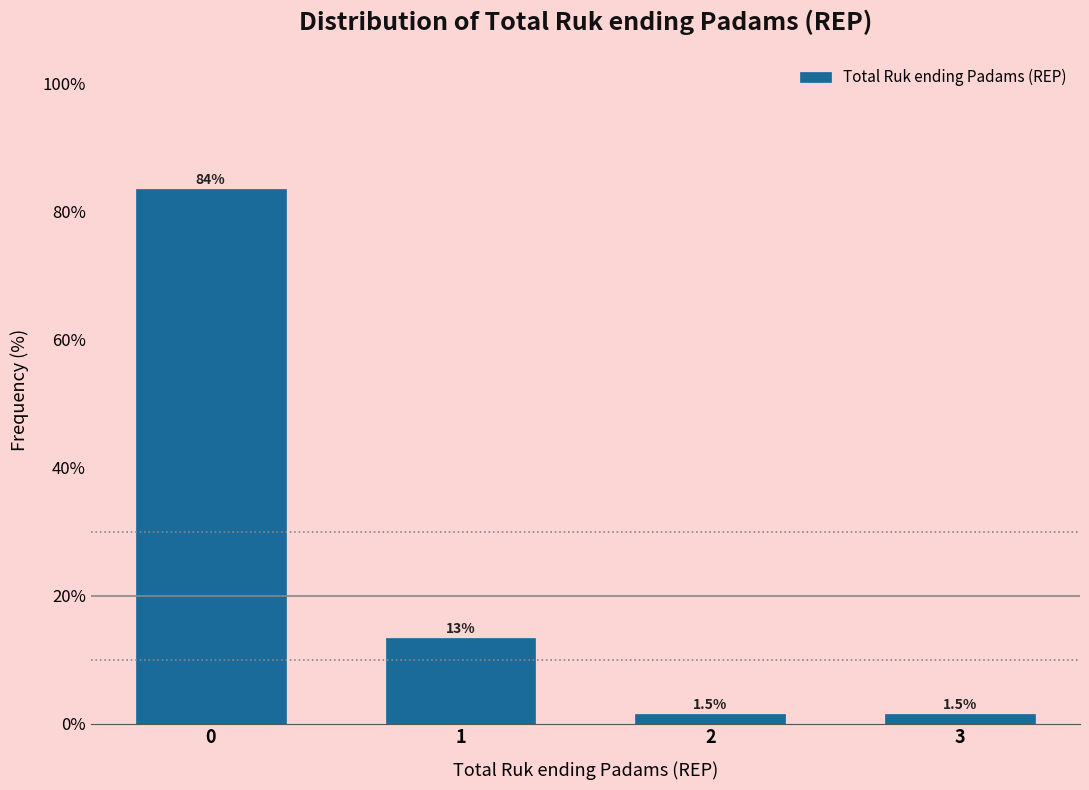

Reading left to right, extract all data points from this chart.

83.6	13.4	1.5	1.5